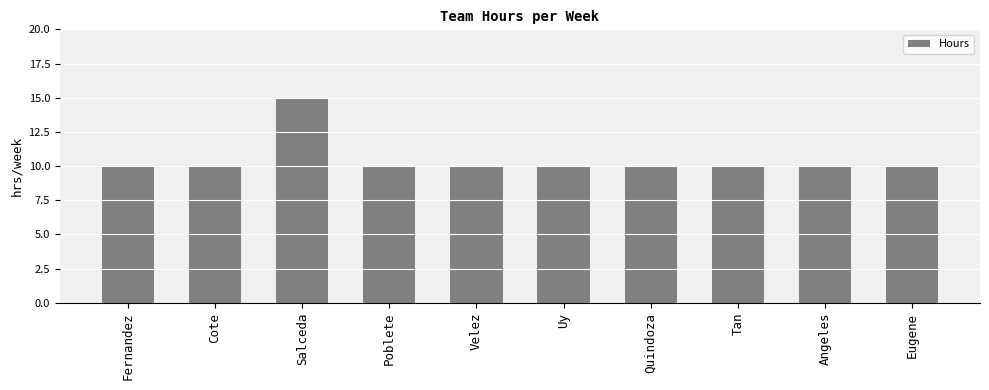

Count the values in the range 10 to 11.

9